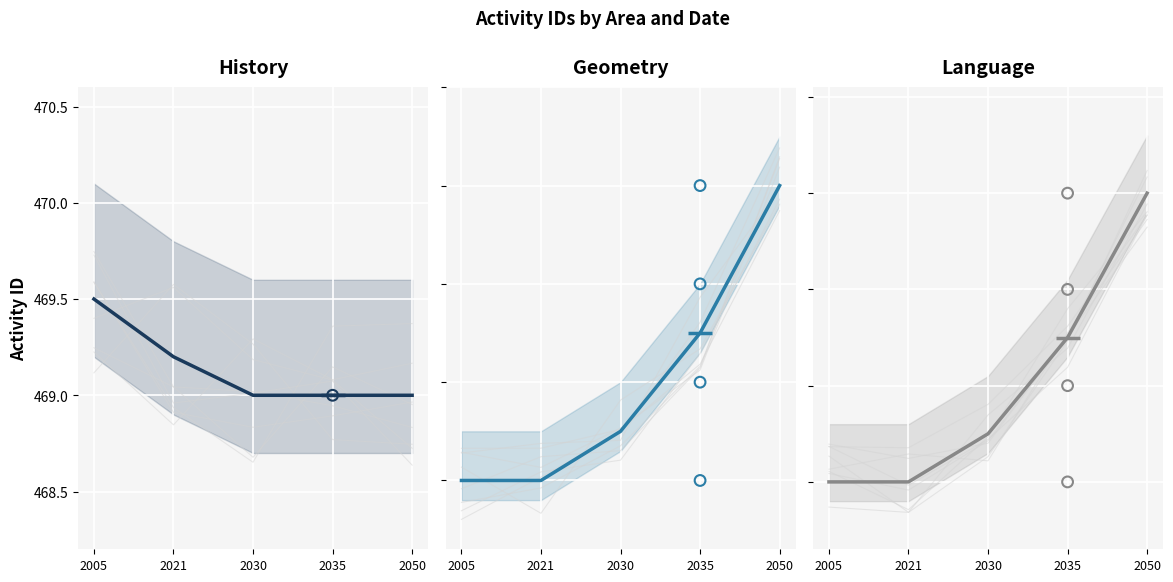

Which series contains the lowest Y value?

History